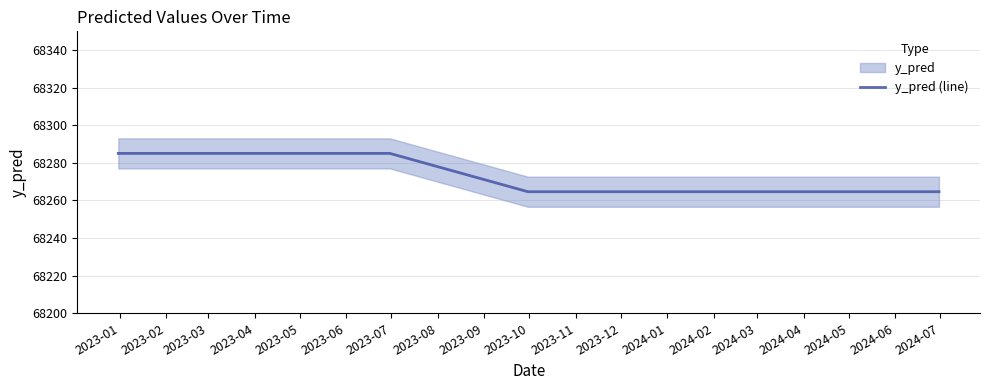

What is the lowest value of the y_pred (line) series?

68264.7